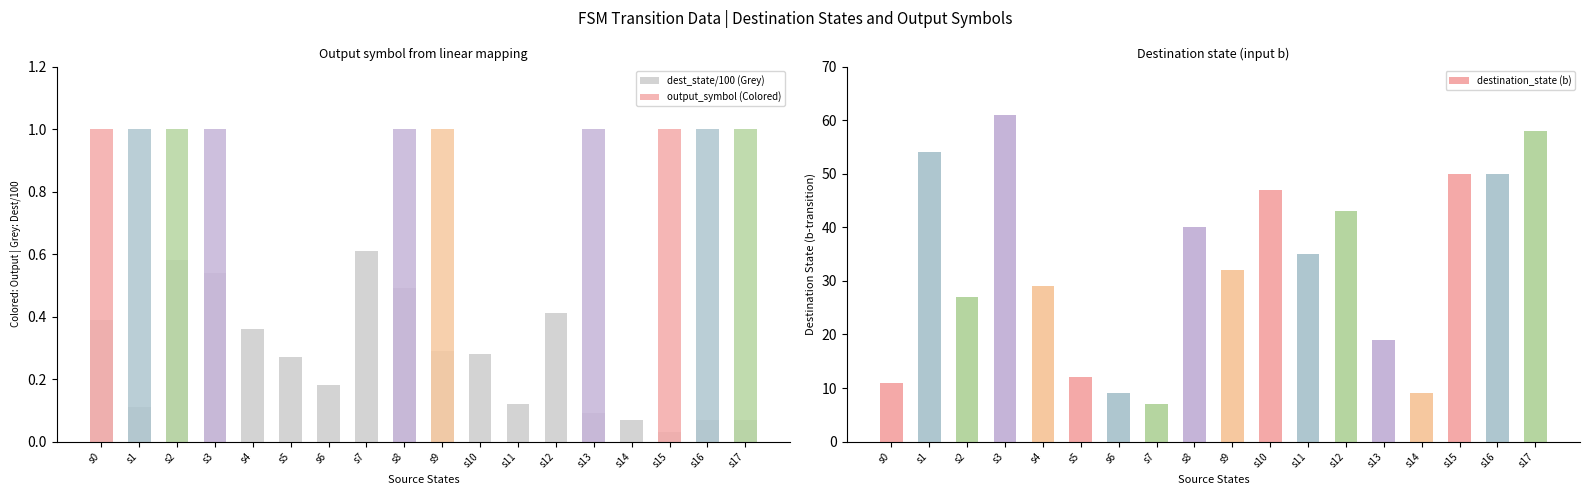

Which series changed the most between s3 and s6?

destination_state (b)